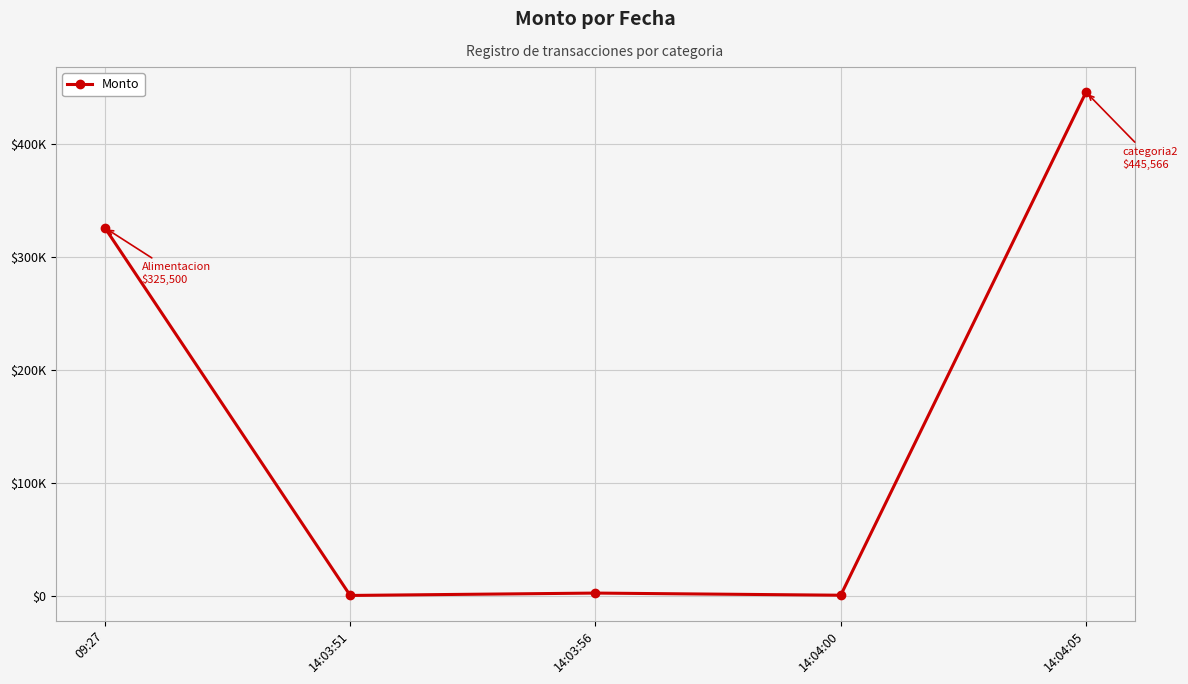

Does the chart have visible grid lines?

Yes